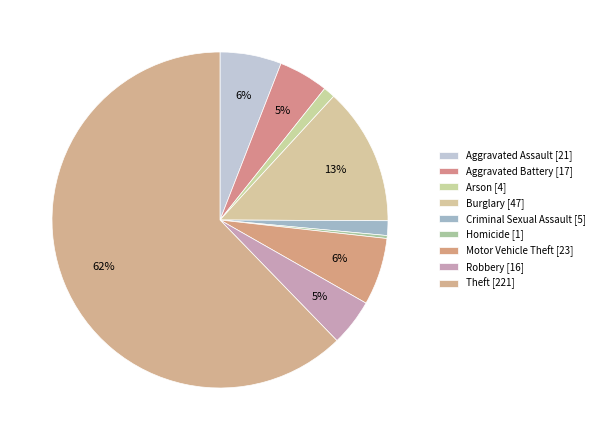

Count the number of slices in the pie.

9